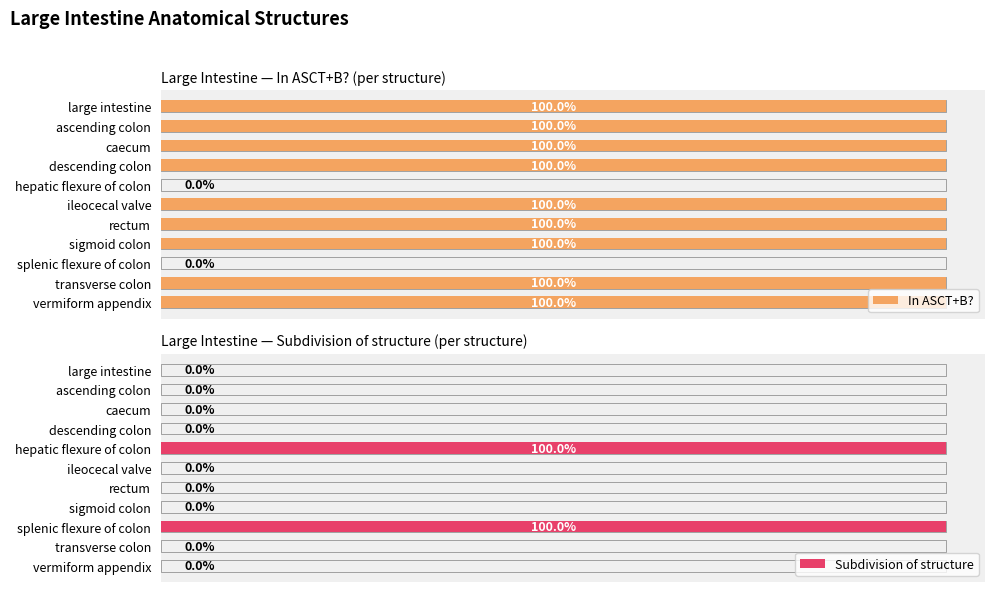

What is the value of the In ASCT+B? bar at the 11th from the left?

1